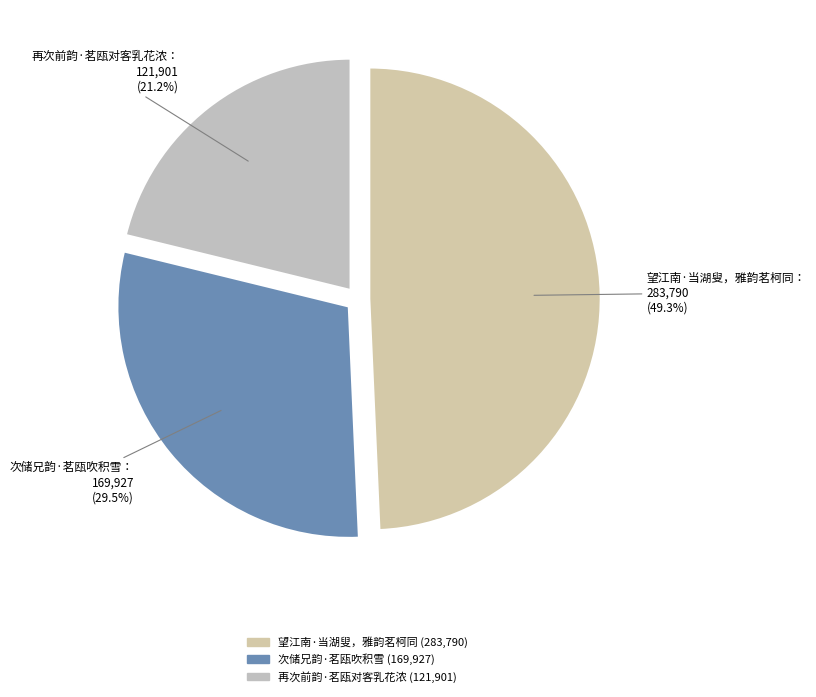

Does 次储兄韵·茗瓯吹积雪 account for over 50% of the chart?

No